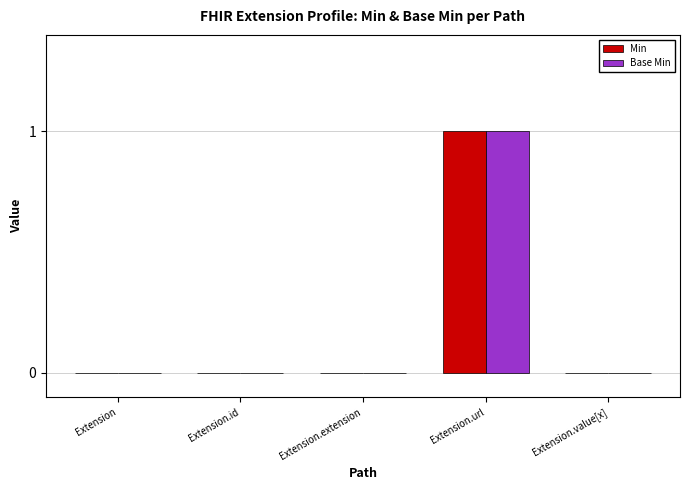

At which category is the sum across all series the highest?

Extension.url